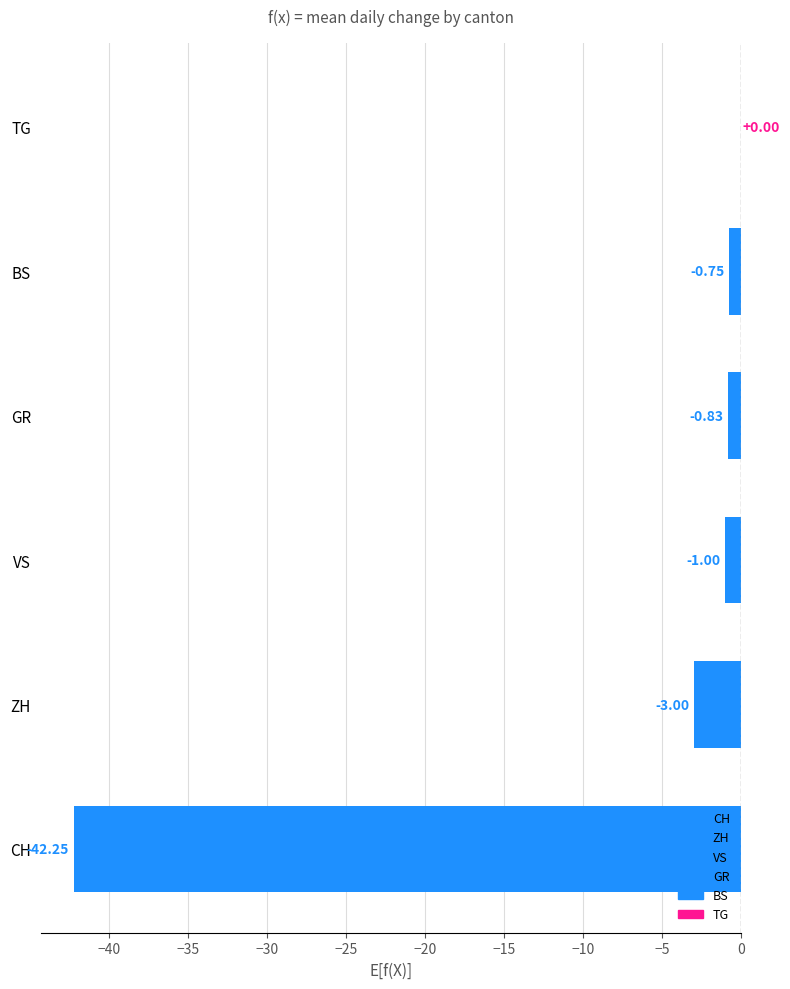

Which series has the widest spread of values?

CH